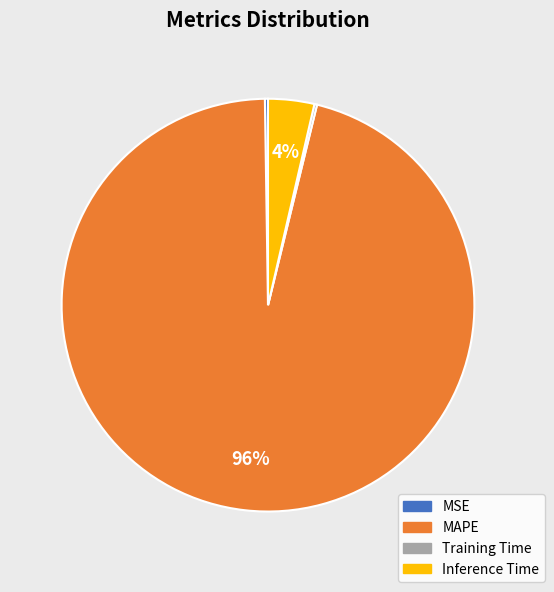

Does MAPE represent more than half of the total?

Yes